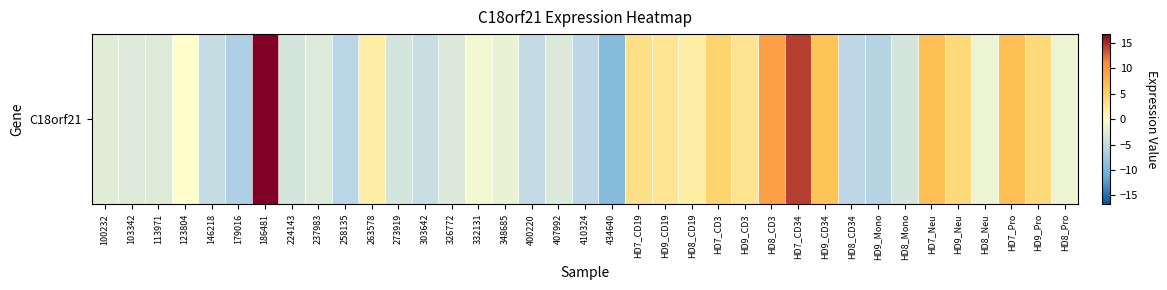

Which has a higher value, 303642 or HD8_Neu?

HD8_Neu